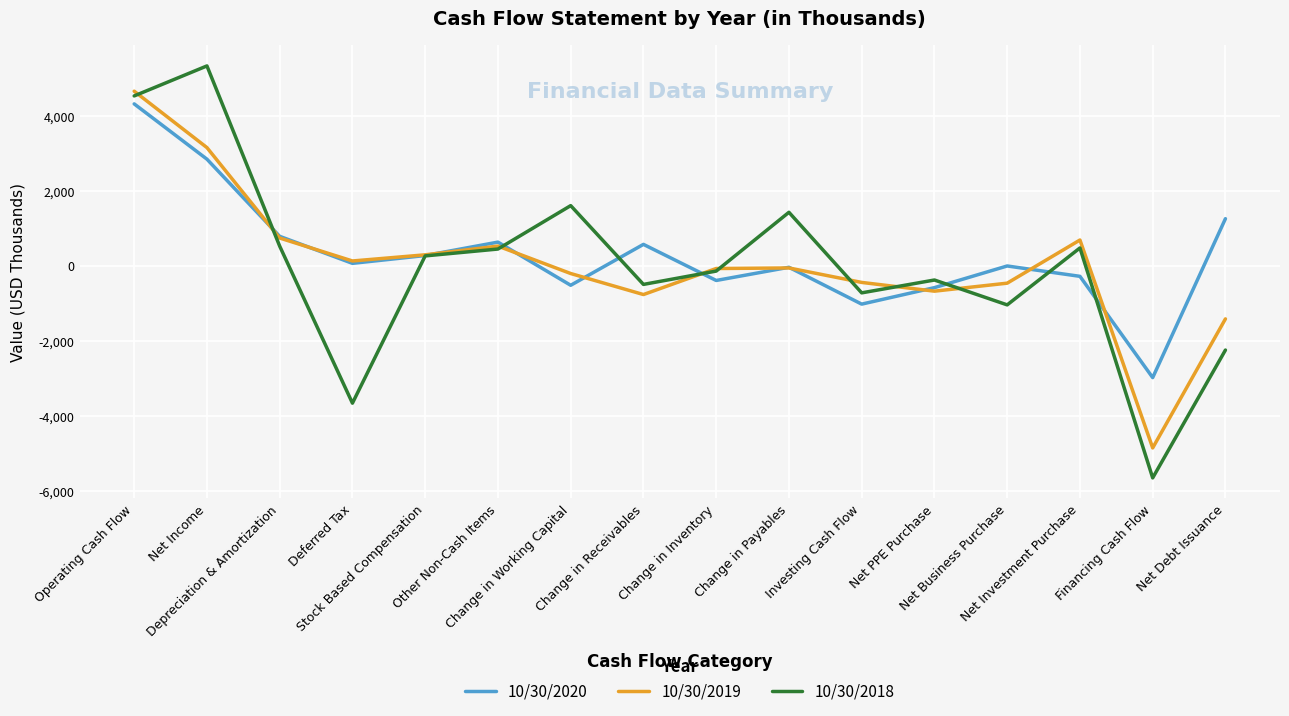

How many interior local valleys does the 10/30/2019 series have?

4